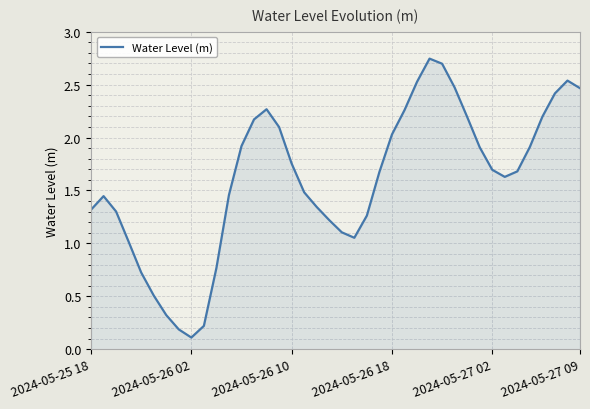

True or false: the data shows 0.1 at 2024-05-26 02.

True